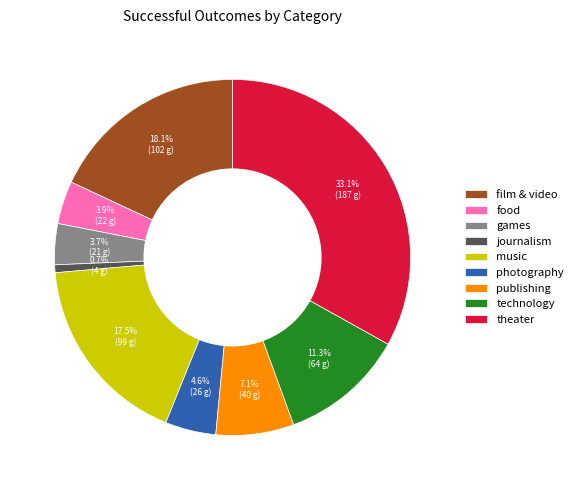

Does food represent more than half of the total?

No